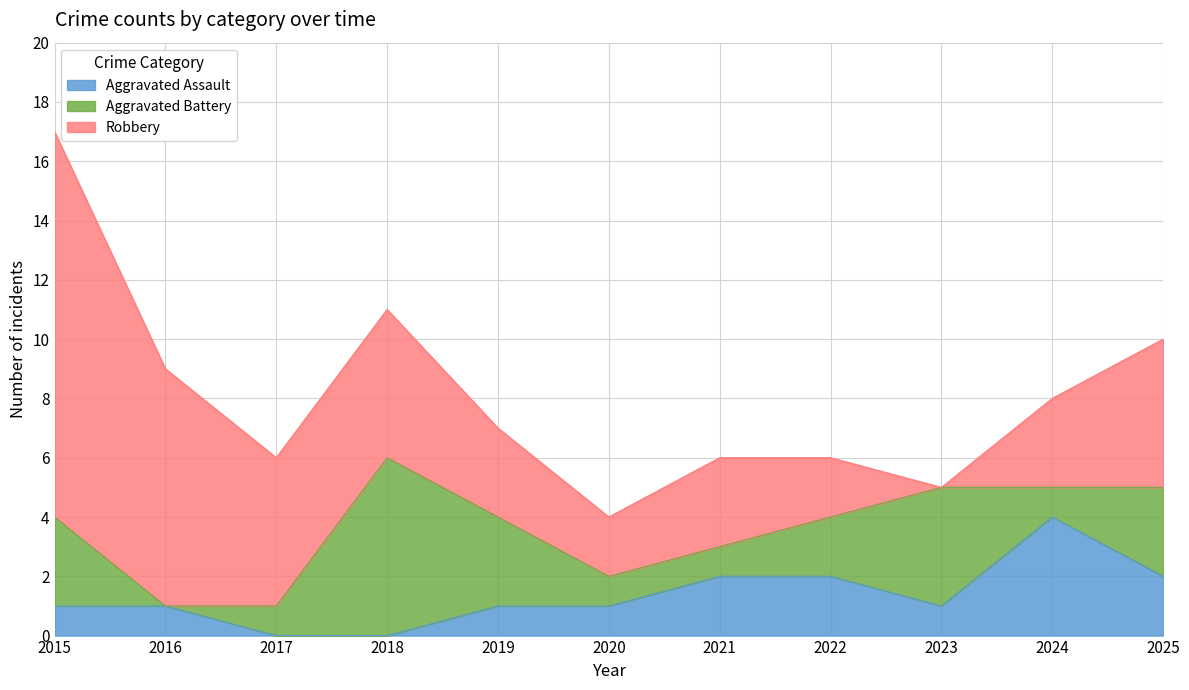

Is it true that Aggravated Assault equals 4 at 2024?

True